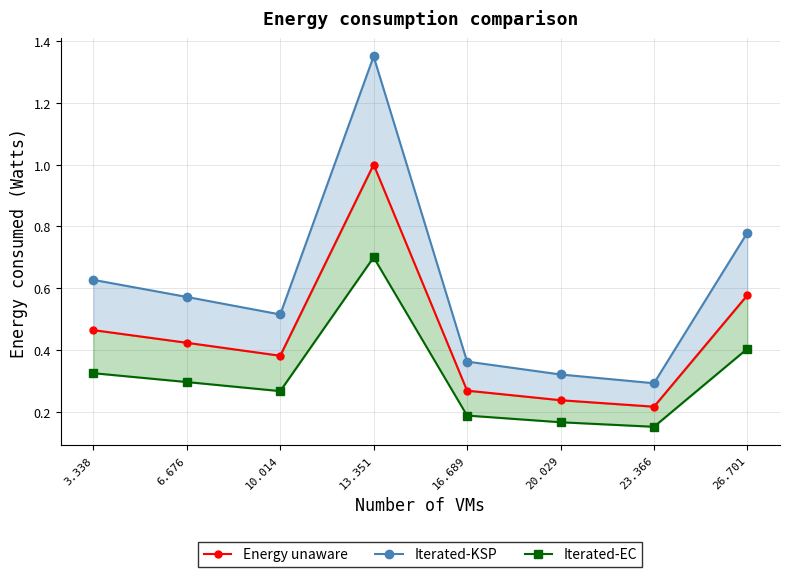

What is the difference between the highest and lowest values at 3.338?

0.3